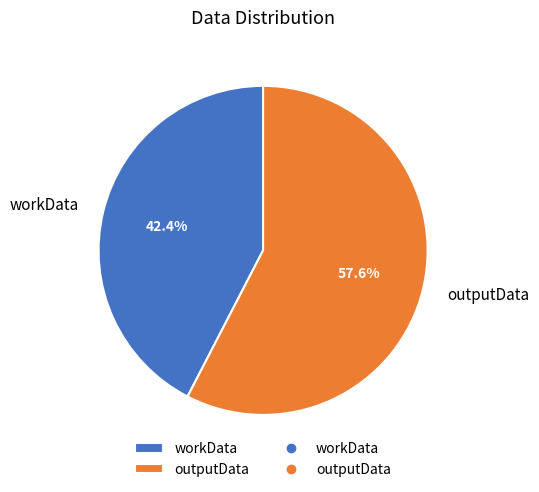

Between outputData and workData, which is larger?

outputData